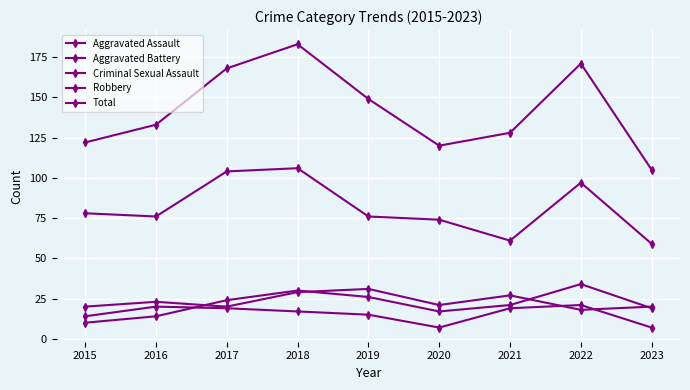

Reading right to left, transcribe all the data shown in this chart.

Aggravated Assault: 19	34	21	17	26	30	24	14	10
Aggravated Battery: 20	18	27	21	31	29	20	23	20
Criminal Sexual Assault: 7	21	19	7	15	17	19	20	14
Robbery: 59	97	61	74	76	106	104	76	78
Total: 105	171	128	120	149	183	168	133	122